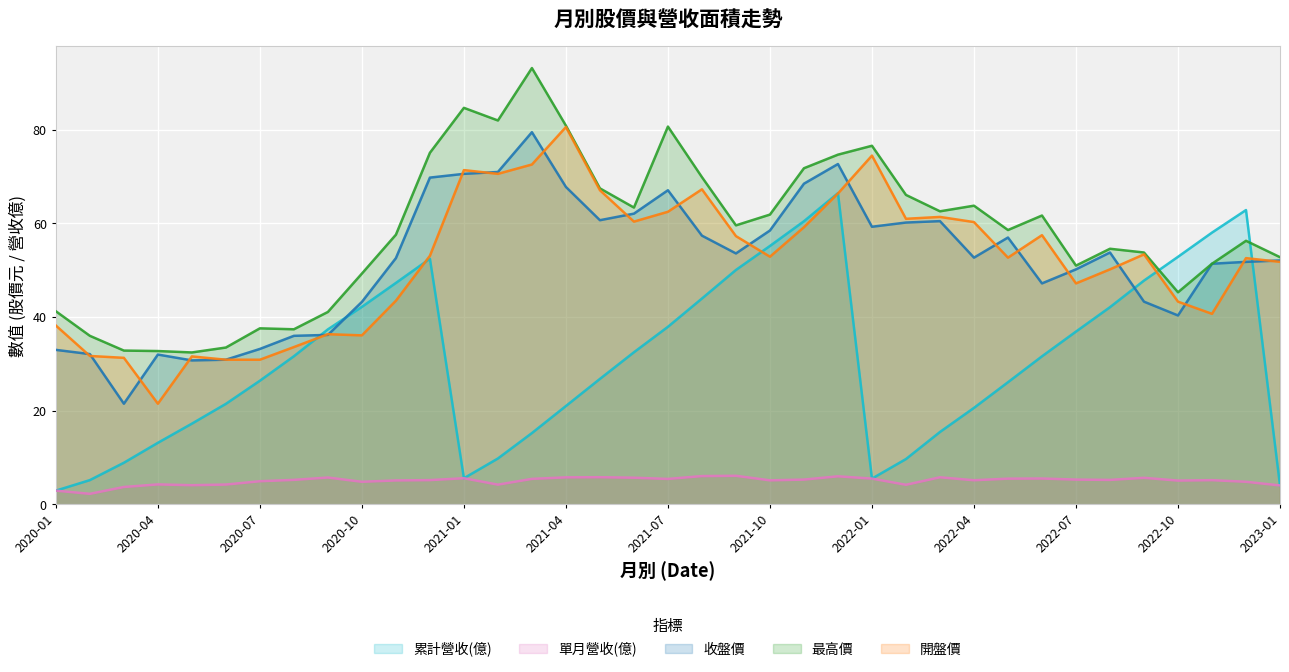

What is the label of the 8th point from the right?

2022-06